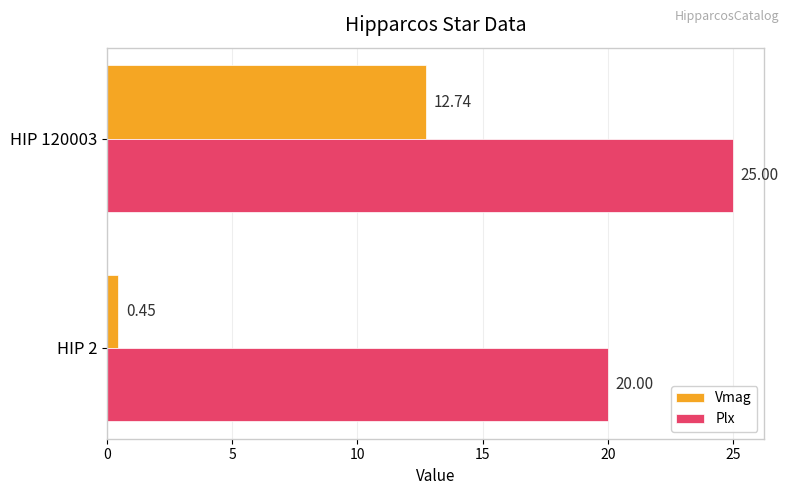

Is the value of Plx at HIP 120003 greater than the value of Vmag at HIP 120003?

Yes